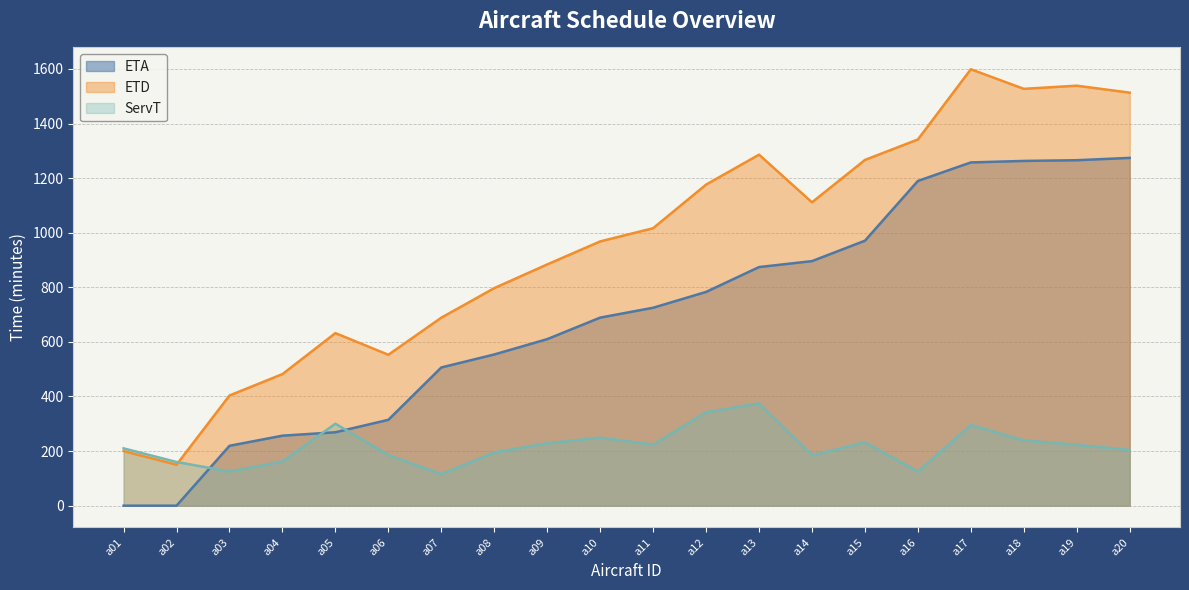

Reading left to right, list all the values displayed in this chart.

ETA: a01=0.0	a02=0.0	a03=219.3	a04=256.4	a05=268.9	a06=314.5	a07=506.3	a08=553.9	a09=610.1	a10=688.9	a11=725.1	a12=783.1	a13=874.1	a14=895.9	a15=970.7	a16=1189.6	a17=1257.5	a18=1263.0	a19=1265.6	a20=1274.1
ETD: a01=200.0	a02=150.0	a03=403.6	a04=482.0	a05=632.2	a06=552.8	a07=688.7	a08=797.0	a09=883.8	a10=968.1	a11=1016.5	a12=1176.2	a13=1286.0	a14=1111.3	a15=1266.6	a16=1341.6	a17=1598.8	a18=1527.1	a19=1538.6	a20=1513.1
ServT: a01=210.0	a02=160.0	a03=125.3	a04=161.6	a05=300.3	a06=185.3	a07=115.4	a08=195.1	a09=228.7	a10=249.2	a11=223.4	a12=342.1	a13=374.9	a14=184.4	a15=231.9	a16=125.0	a17=295.3	a18=239.1	a19=223.0	a20=204.0